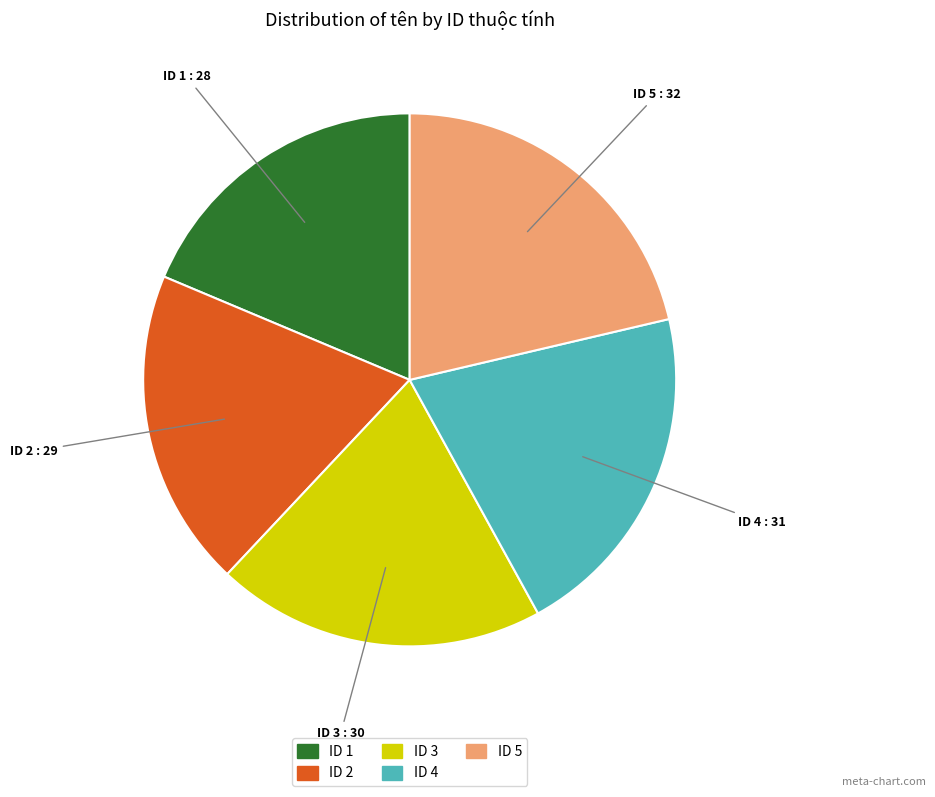

Is there a majority slice in this chart?

No